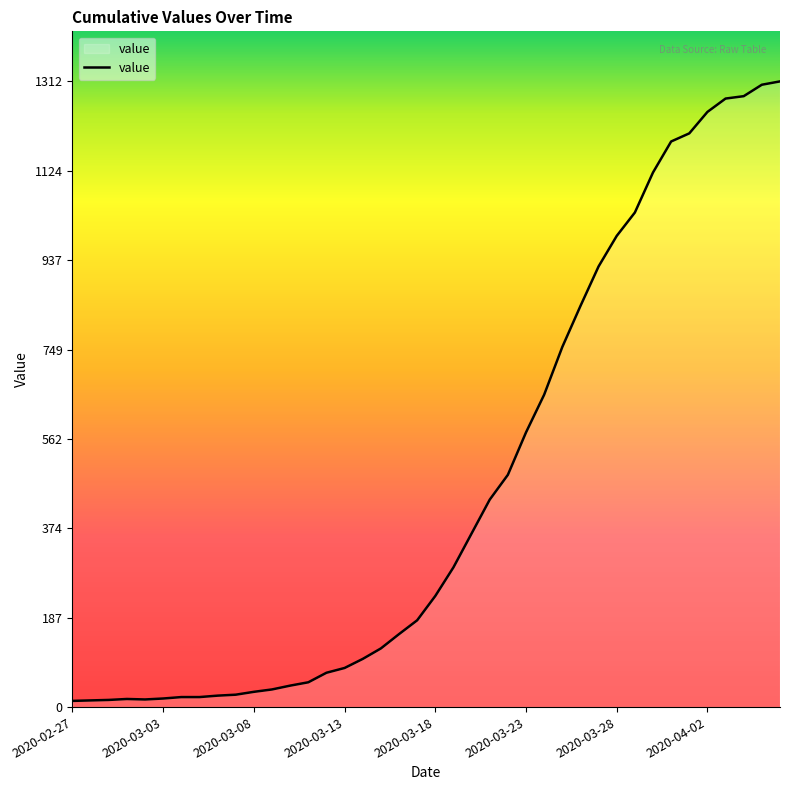

What is the difference between the maximum and minimum values?

1299